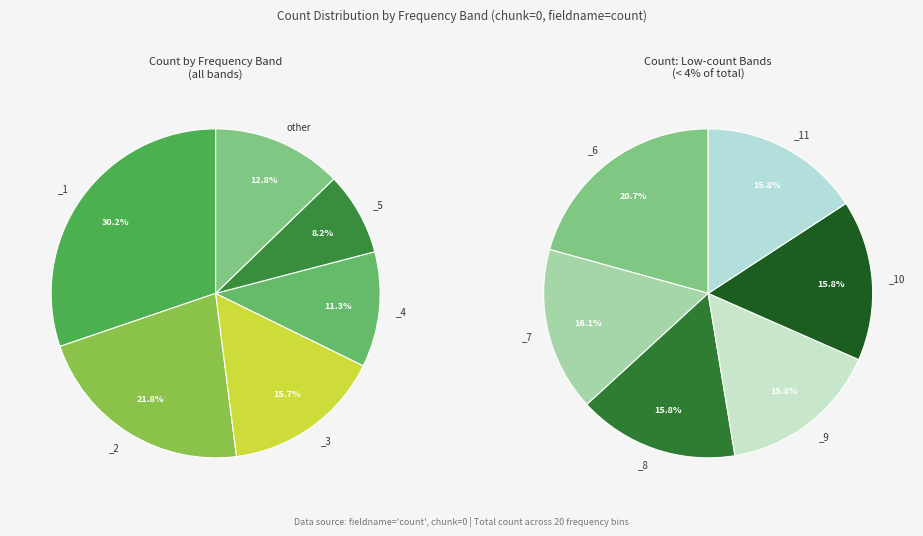

What is the change in value from _1 to _6?

-18334